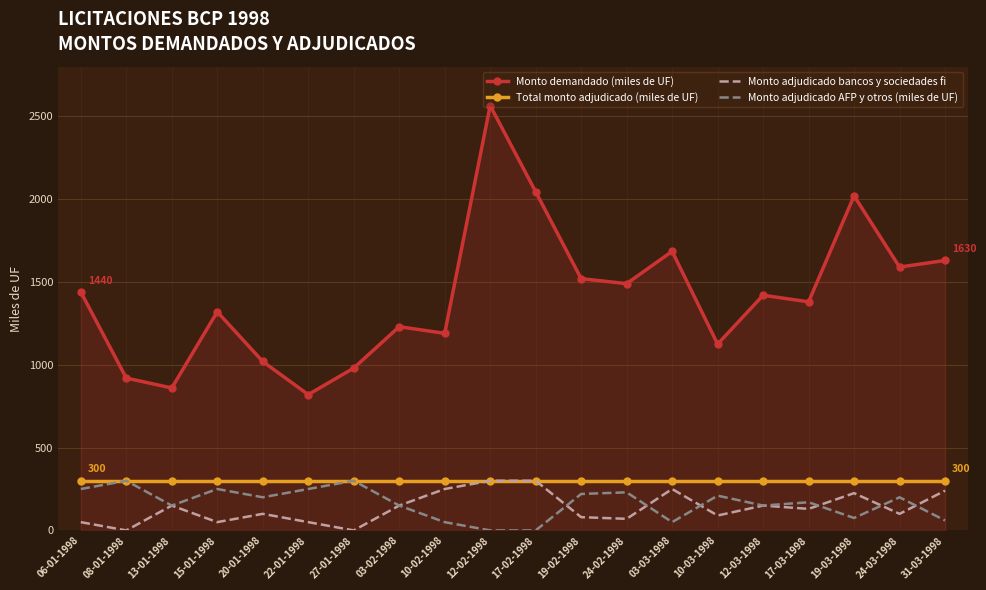

At which category is the sum across all series the highest?

12-02-1998